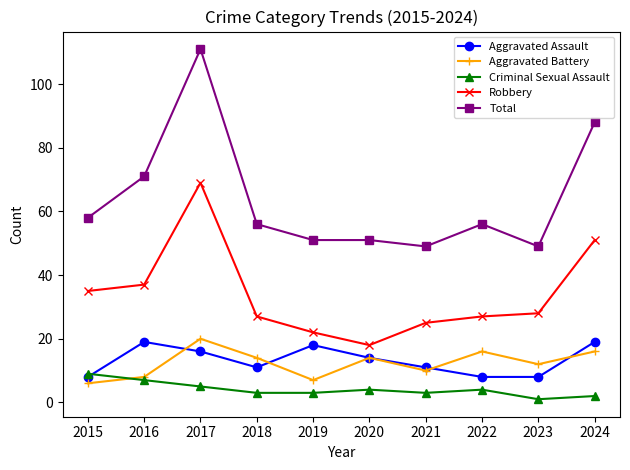

What is the spread (max minus min) of values at 2019?

48